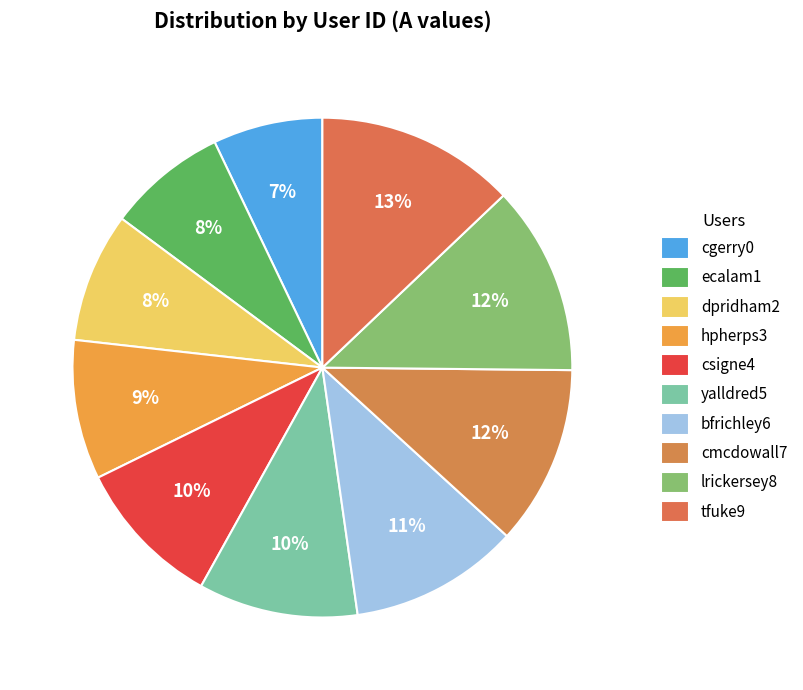

How many slices are in this pie chart?

10